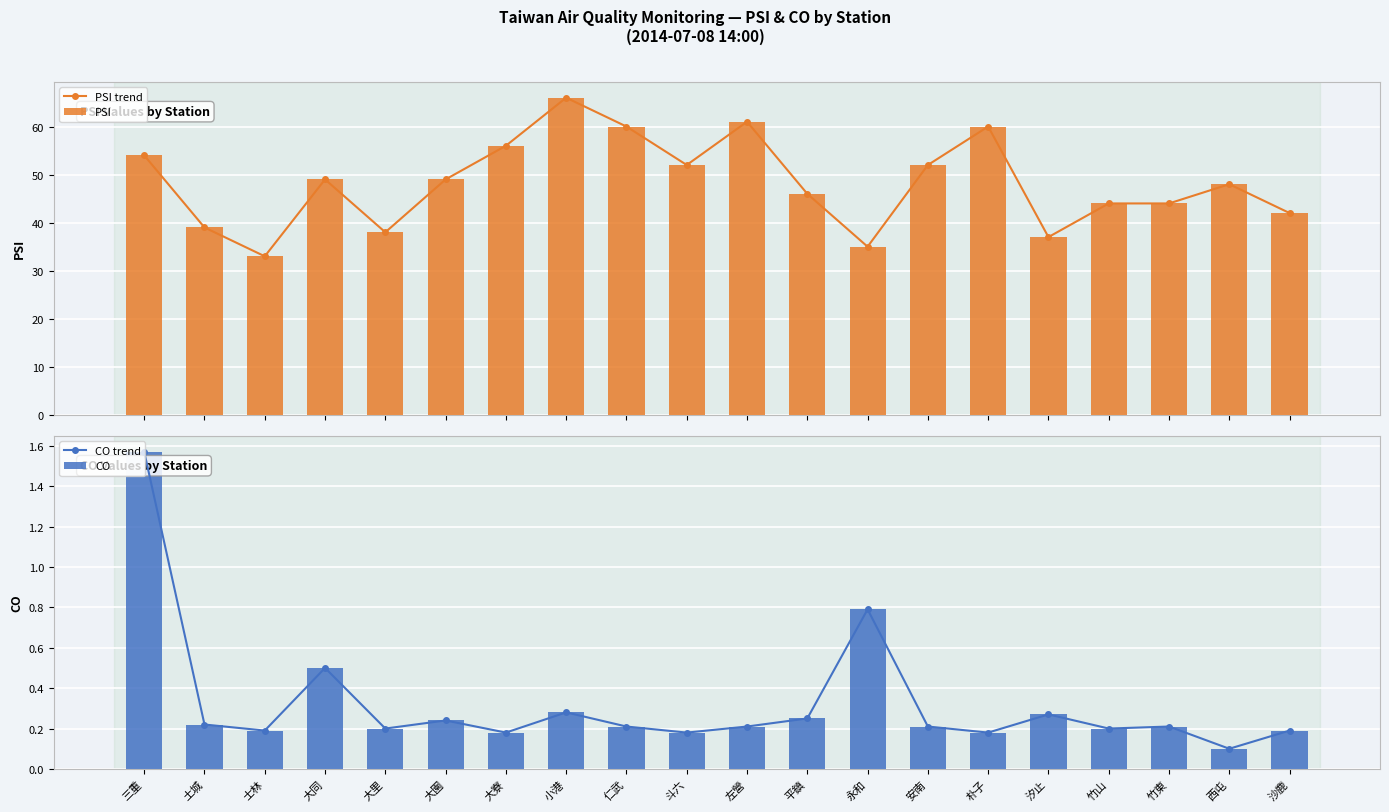

What is the lowest value of the PSI series?

33